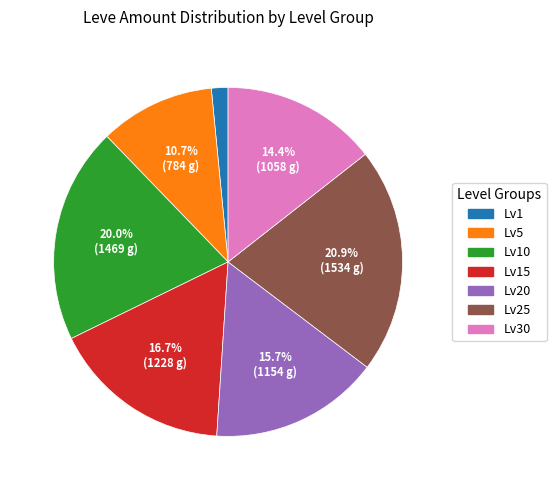

Is there any slice that represents more than half of the pie?

No